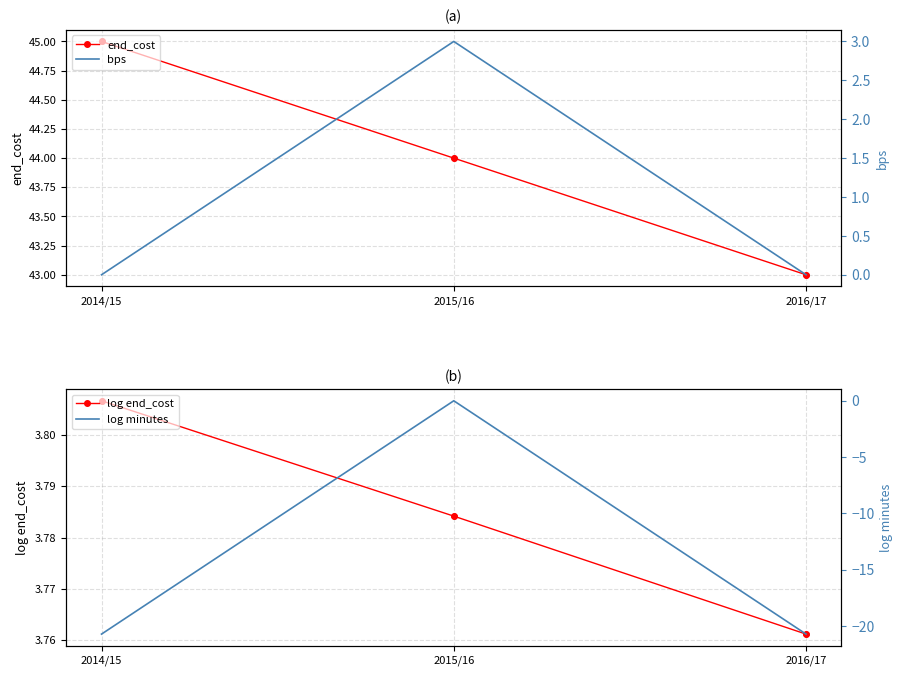

At which category is the sum across all series the highest?

2015/16